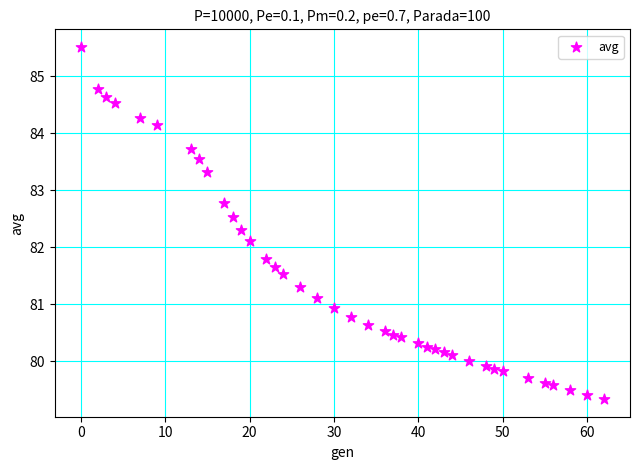

What is the range of Y values (max minus min)?

6.2